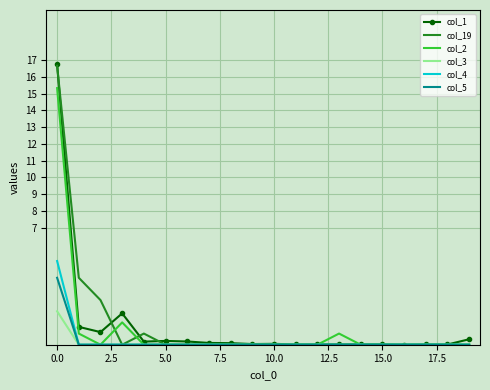

Which series has the largest range (max minus min)?

col_1